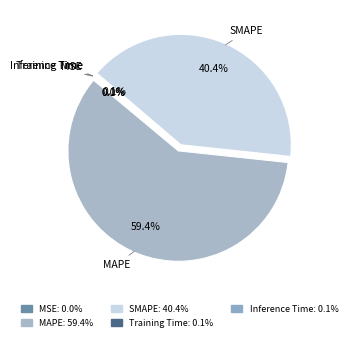

To the nearest percent, what portion does MAPE represent?

59%